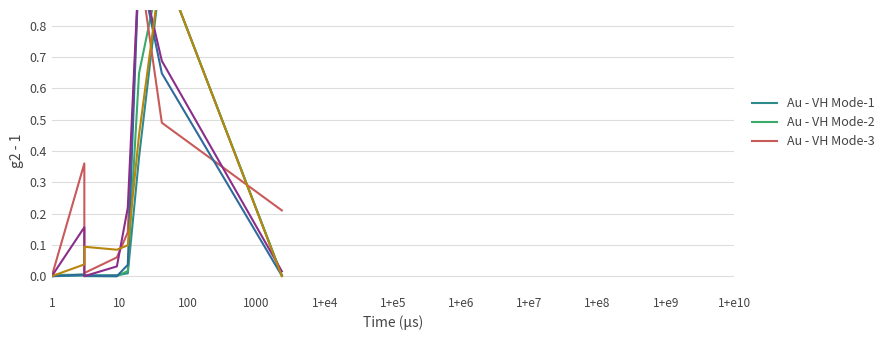

Reading right to left, list all the values displayed in this chart.

col_3: 0.0	1.0	0.4	0.0	0.0	0.0	0.0	0.0
col_4: 0.0	1.0	0.6	0.0	0.0	0.0	0.0	0.0
col_7: 0.2	0.5	1.0	0.1	0.1	0.0	0.4	0.0
col_5: 0.0	0.6	1.0	0.0	0.0	0.0	0.0	0.0
col_6: 0.0	0.7	1.0	0.2	0.0	0.0	0.2	0.0
col_8: 0.0	1.0	0.5	0.1	0.1	0.1	0.0	0.0